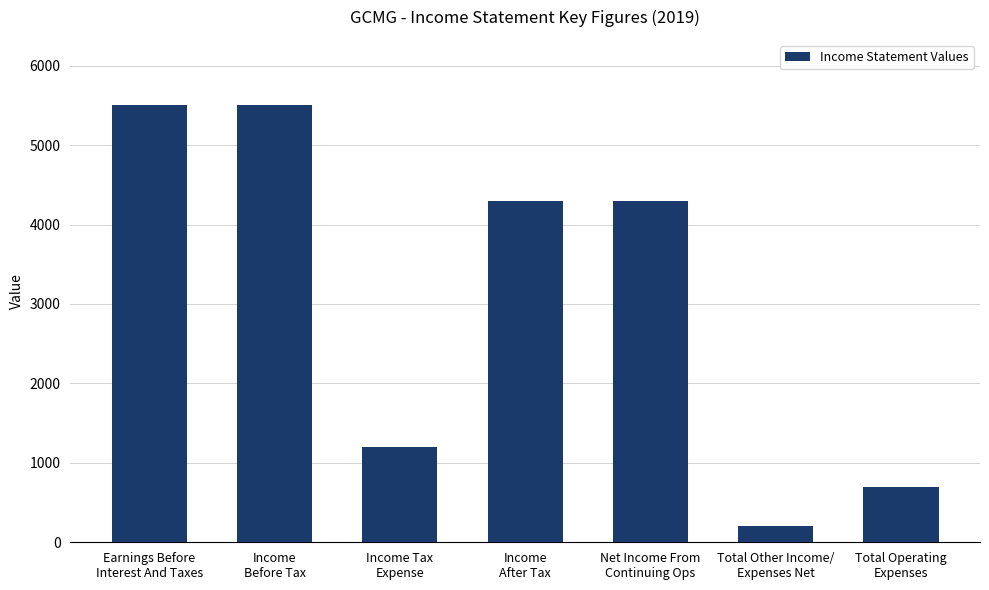

What is the sum of the values at Total Operating
Expenses and Net Income From
Continuing Ops?

5000